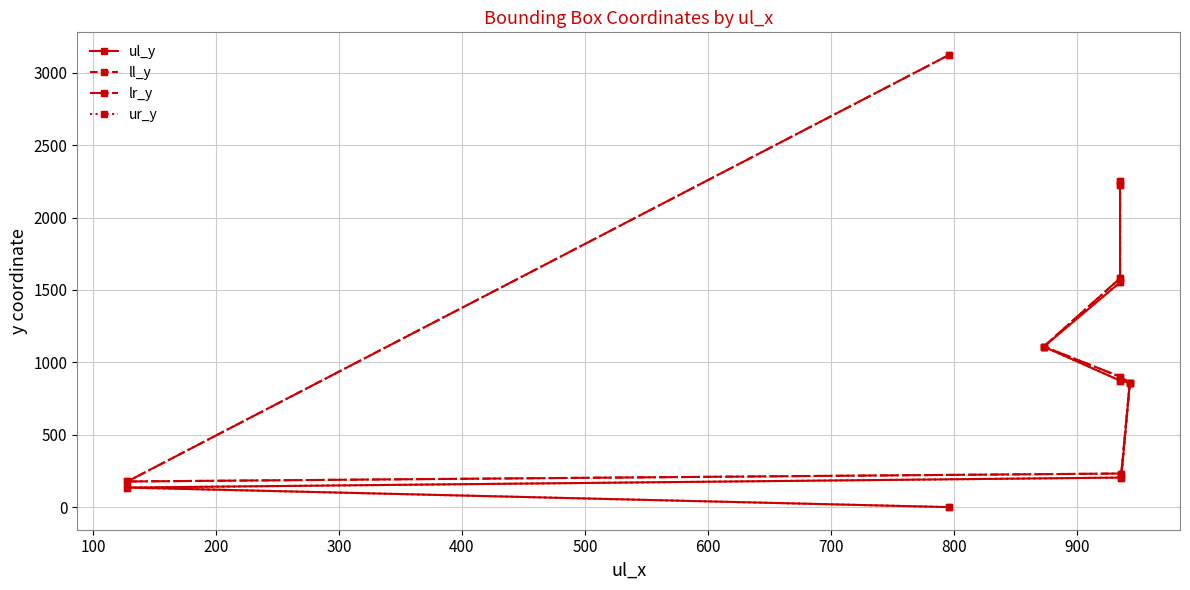

Rank the series at 100 from lowest to highest value.

ul_y, ur_y, ll_y, lr_y